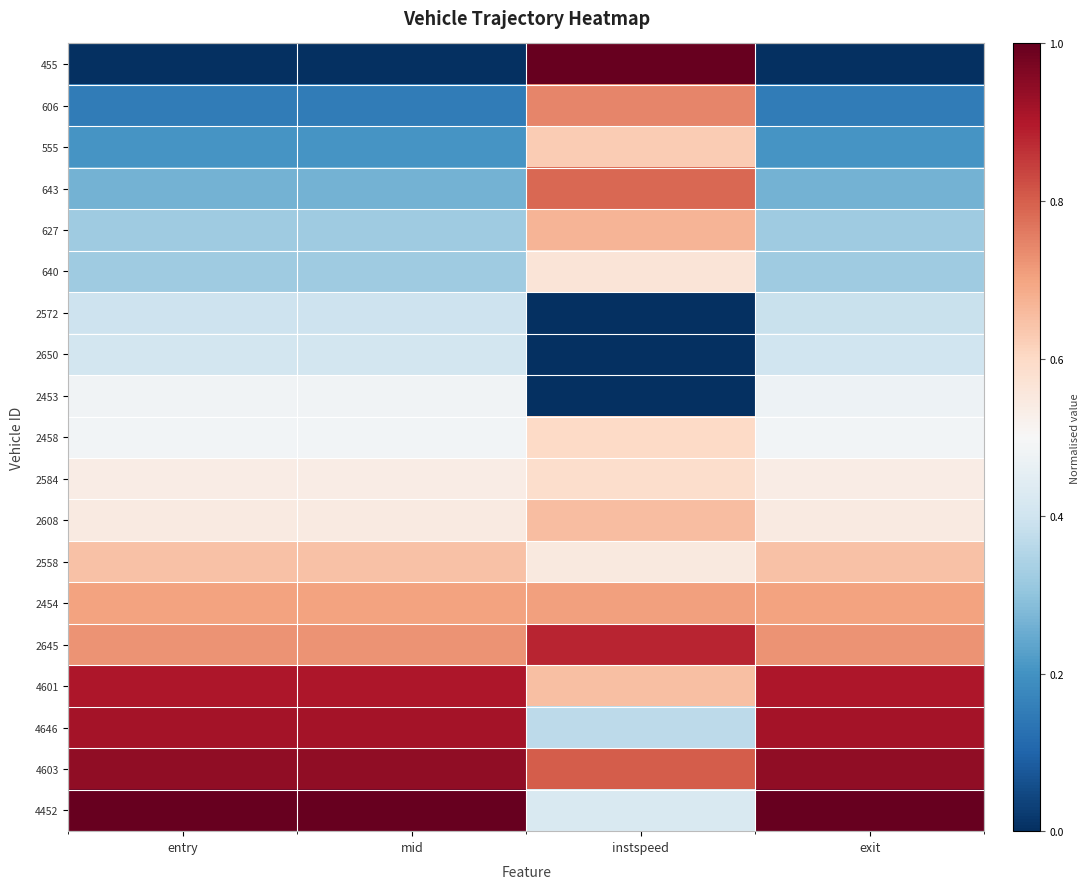

Reading left to right, list all the values displayed in this chart.

455: entry=0.0	mid=0.0	instspeed=1.0	exit=0.0
606: entry=0.2	mid=0.2	instspeed=0.7	exit=0.2
555: entry=0.2	mid=0.2	instspeed=0.6	exit=0.2
643: entry=0.3	mid=0.3	instspeed=0.8	exit=0.3
627: entry=0.3	mid=0.3	instspeed=0.7	exit=0.3
640: entry=0.3	mid=0.3	instspeed=0.6	exit=0.3
2572: entry=0.4	mid=0.4	instspeed=0.0	exit=0.4
2650: entry=0.4	mid=0.4	instspeed=0.0	exit=0.4
2453: entry=0.5	mid=0.5	instspeed=0.0	exit=0.5
2458: entry=0.5	mid=0.5	instspeed=0.6	exit=0.5
2584: entry=0.5	mid=0.5	instspeed=0.6	exit=0.5
2608: entry=0.5	mid=0.5	instspeed=0.7	exit=0.5
2558: entry=0.6	mid=0.6	instspeed=0.5	exit=0.6
2454: entry=0.7	mid=0.7	instspeed=0.7	exit=0.7
2645: entry=0.7	mid=0.7	instspeed=0.9	exit=0.7
4601: entry=0.9	mid=0.9	instspeed=0.7	exit=0.9
4646: entry=0.9	mid=0.9	instspeed=0.4	exit=0.9
4603: entry=0.9	mid=0.9	instspeed=0.8	exit=0.9
4452: entry=1.0	mid=1.0	instspeed=0.4	exit=1.0